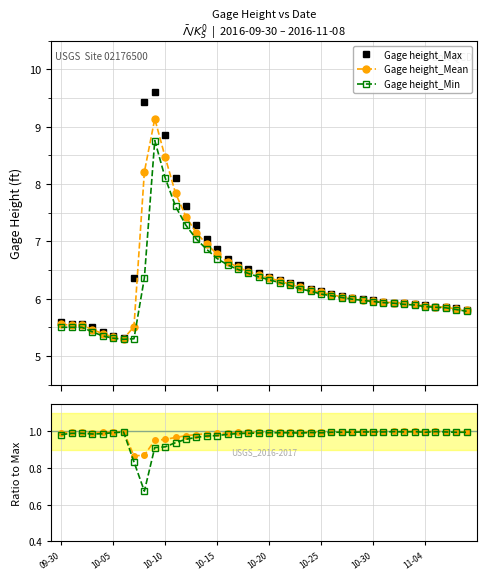

True or false: Gage height_Mean and Gage height_Min intersect in this chart.

False